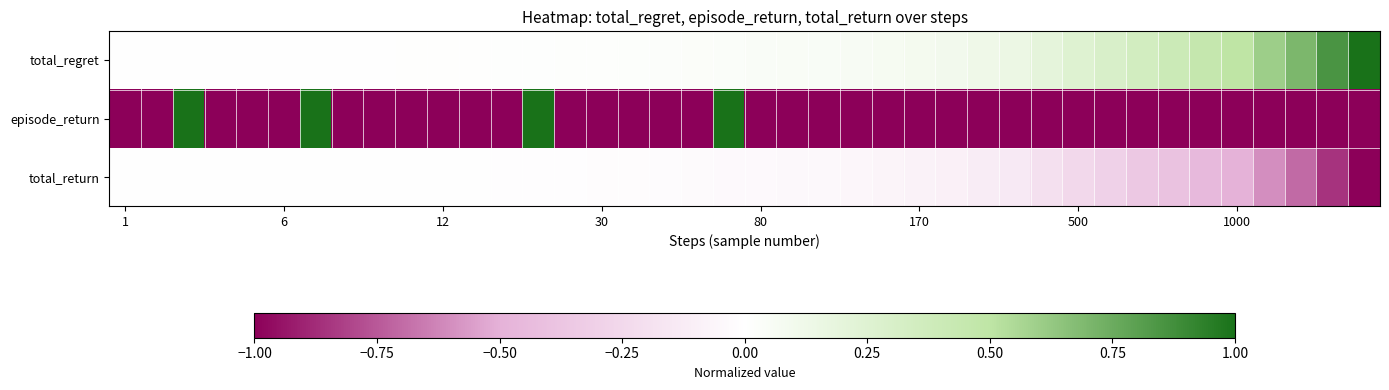

Reading right to left, extract all data points from this chart.

total_regret: 1.0	0.9	0.7	0.6	0.5	0.4	0.4	0.4	0.3	0.3	0.2	0.1	0.1	0.1	0.1	0.1	0.1	0.0	0.0	0.0	0.0	0.0	0.0	0.0	0.0	0.0	0.0	0.0	0.0	0.0	0.0	0.0	0.0	0.0	0.0	0.0	0.0	0.0	0.0	0.0
episode_return: -1.0	-1.0	-1.0	-1.0	-1.0	-1.0	-1.0	-1.0	-1.0	-1.0	-1.0	-1.0	-1.0	-1.0	-1.0	-1.0	-1.0	-1.0	-1.0	-1.0	1.0	-1.0	-1.0	-1.0	-1.0	-1.0	1.0	-1.0	-1.0	-1.0	-1.0	-1.0	-1.0	1.0	-1.0	-1.0	-1.0	1.0	-1.0	-1.0
total_return: -1.0	-0.9	-0.7	-0.6	-0.5	-0.4	-0.4	-0.4	-0.3	-0.3	-0.2	-0.1	-0.1	-0.1	-0.1	-0.1	-0.1	-0.0	-0.0	-0.0	-0.0	-0.0	-0.0	-0.0	-0.0	-0.0	-0.0	-0.0	-0.0	-0.0	-0.0	-0.0	-0.0	-0.0	-0.0	-0.0	-0.0	-0.0	-0.0	-0.0